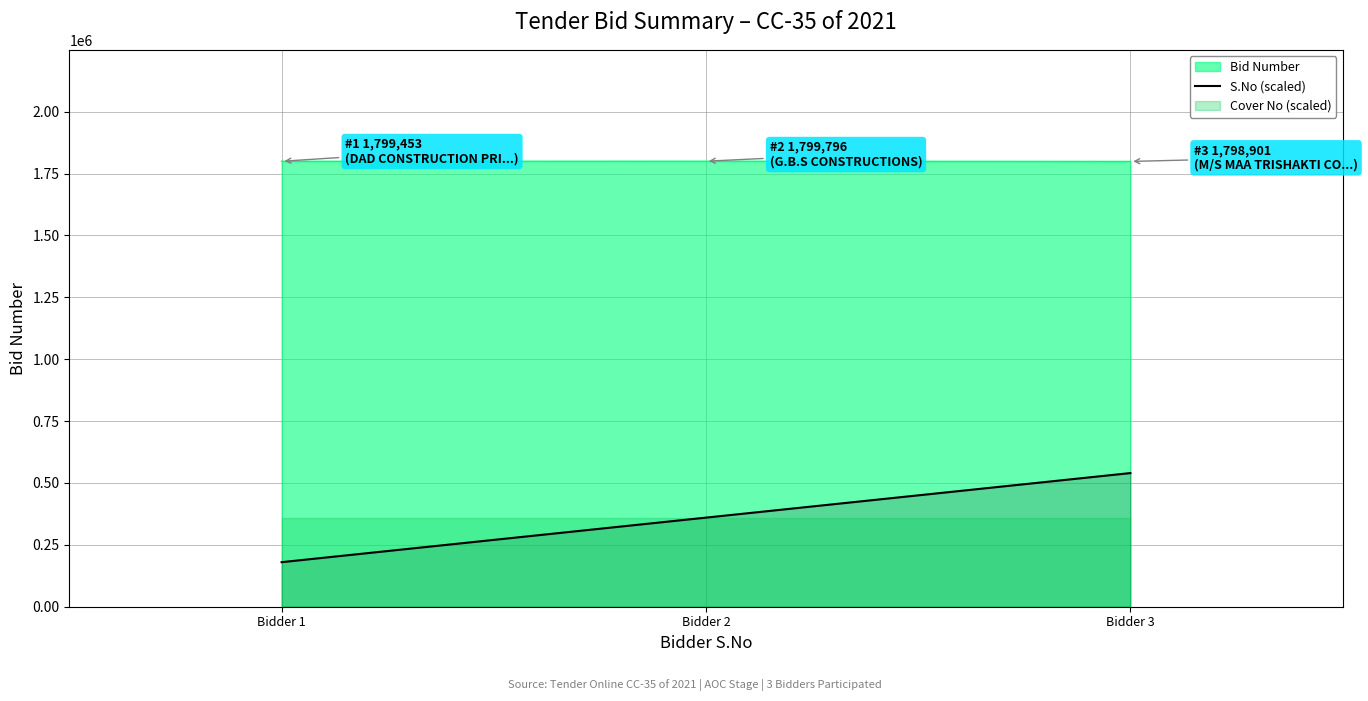

Rank the categories by S.No (scaled) value from lowest to highest.

Bidder 1, Bidder 2, Bidder 3